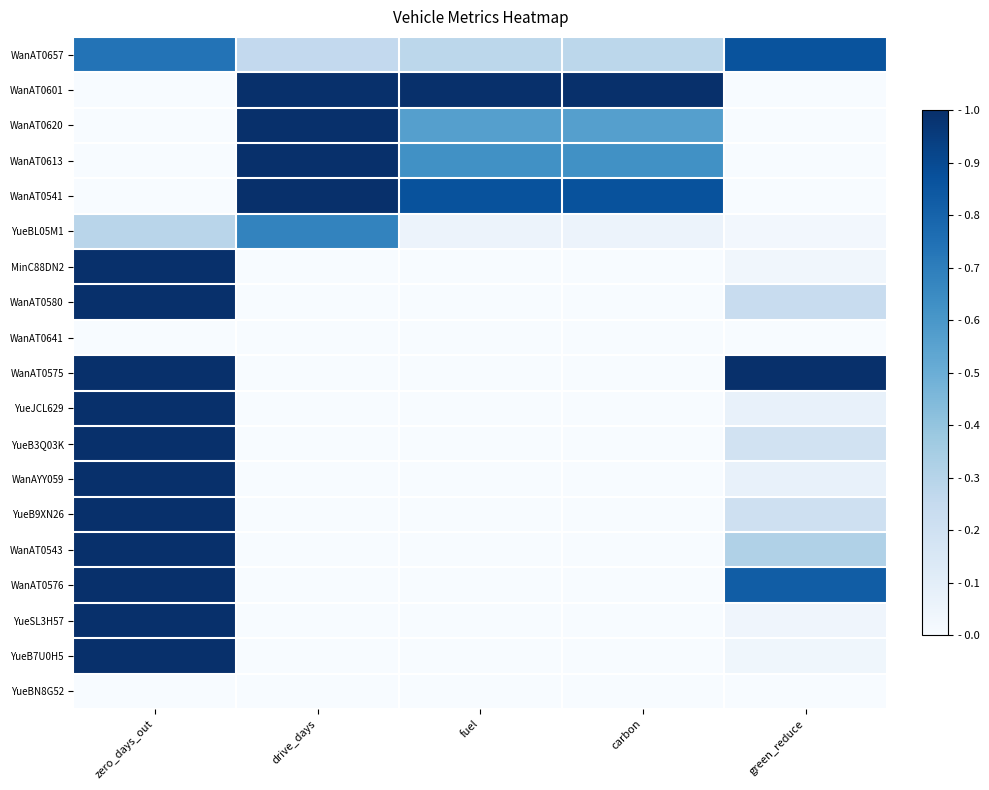

What is the total value across all series at green_reduce?

3.9